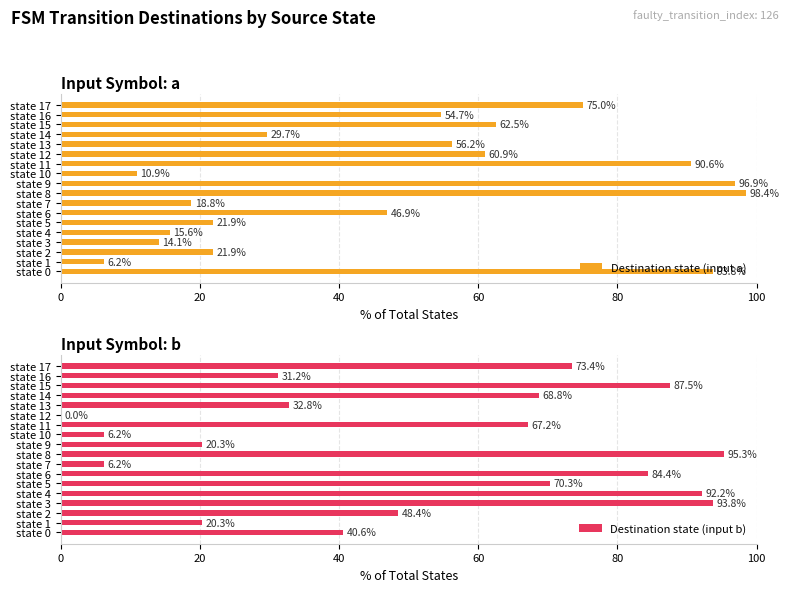

What is the difference between the Destination state (input b) values at state 13 and state 9?

12.5